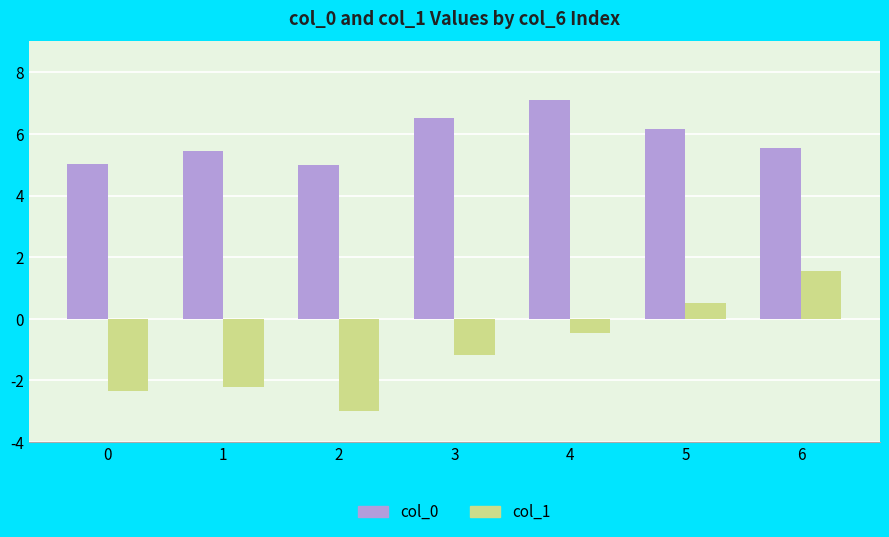

Reading left to right, transcribe all the data shown in this chart.

col_0: 5.0	5.4	5.0	6.5	7.1	6.2	5.6
col_1: -2.3	-2.2	-3.0	-1.2	-0.5	0.5	1.6